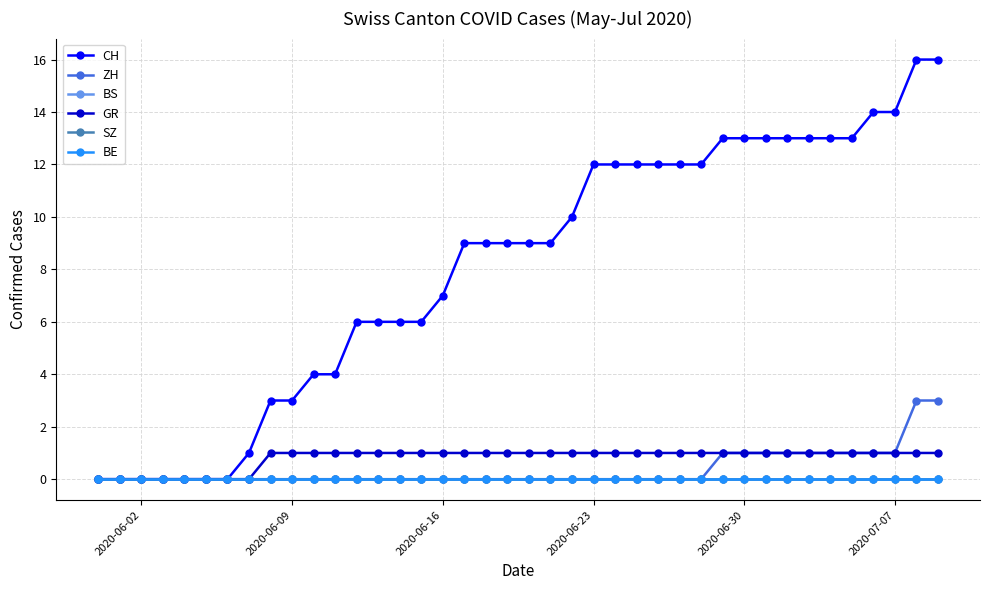

Is this an area chart (filled region under the line)?

No